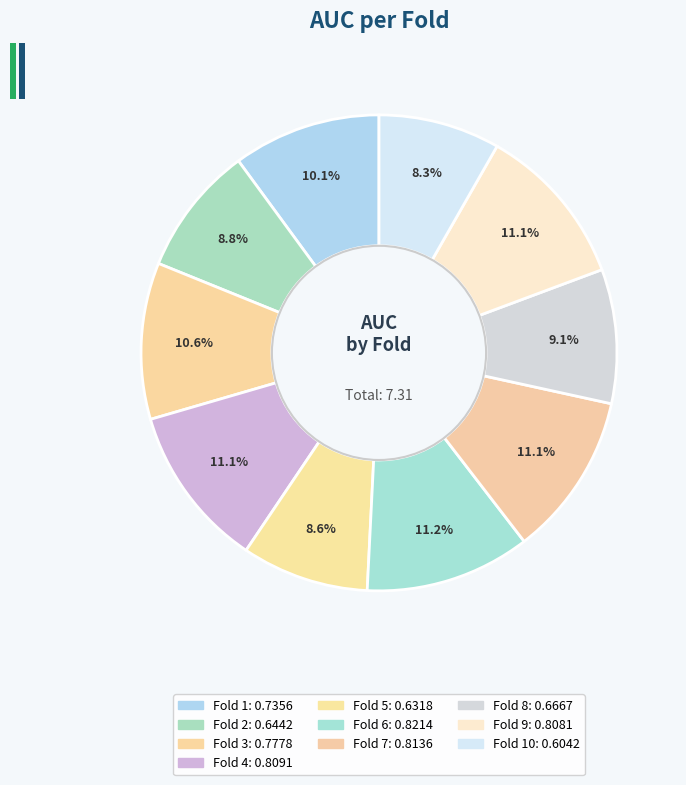

What is the largest slice in the pie chart?

Fold 6